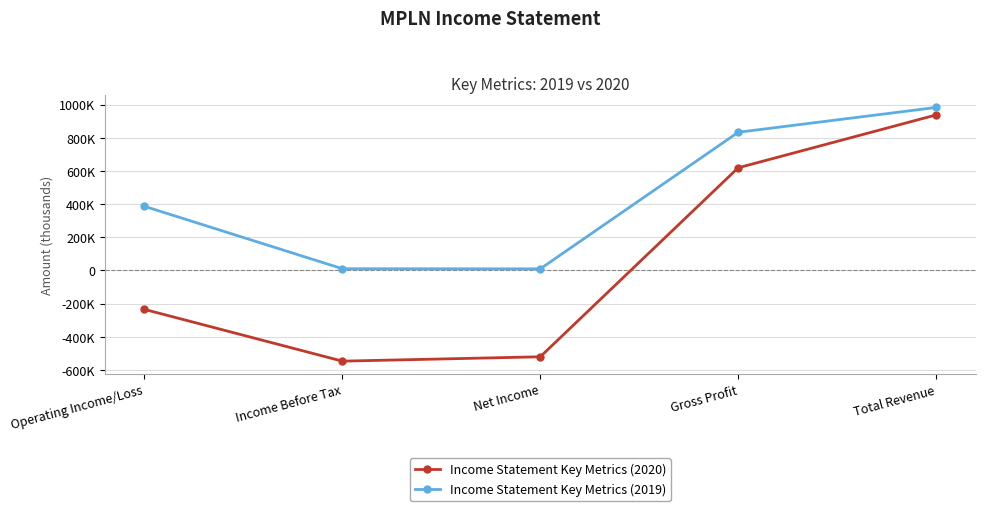

What is the average value of the Income Statement Key Metrics (2020) series?

50920